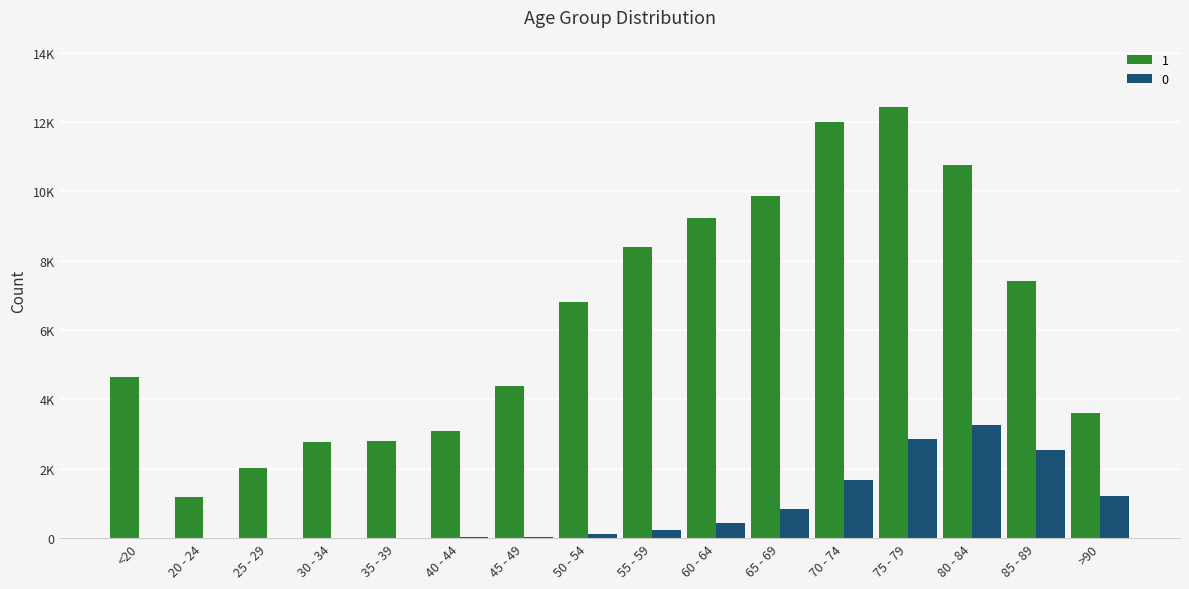

List the series in order of their overall mean, lowest first.

0, 1